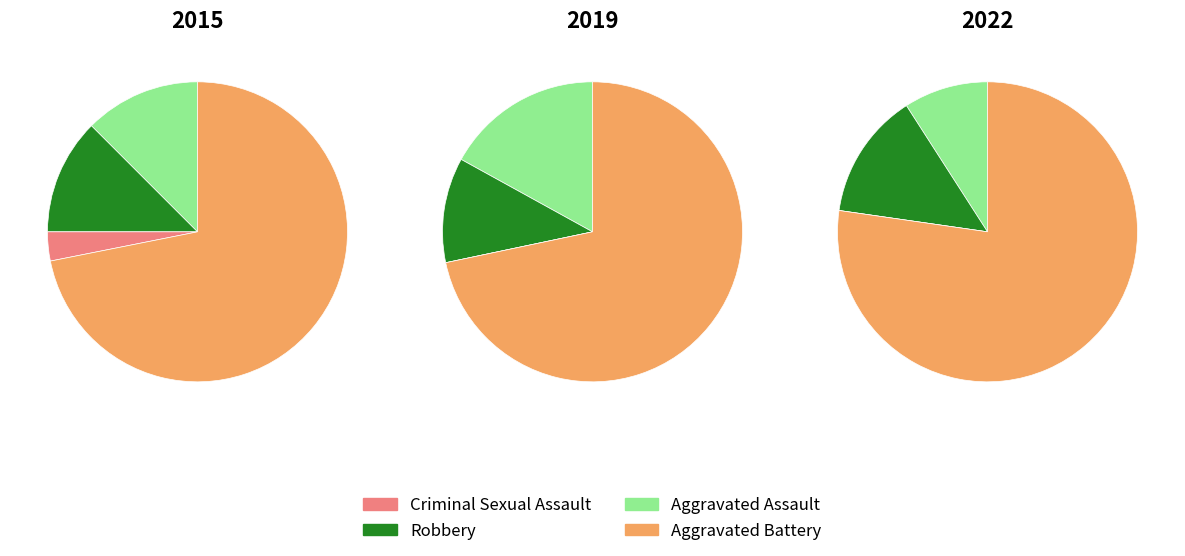

Does any single category account for the majority?

Yes